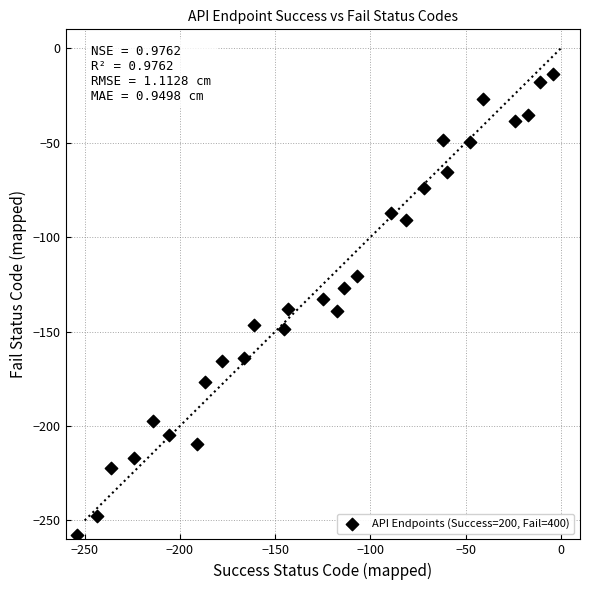

What is the range of Y values (max minus min)?

244.0